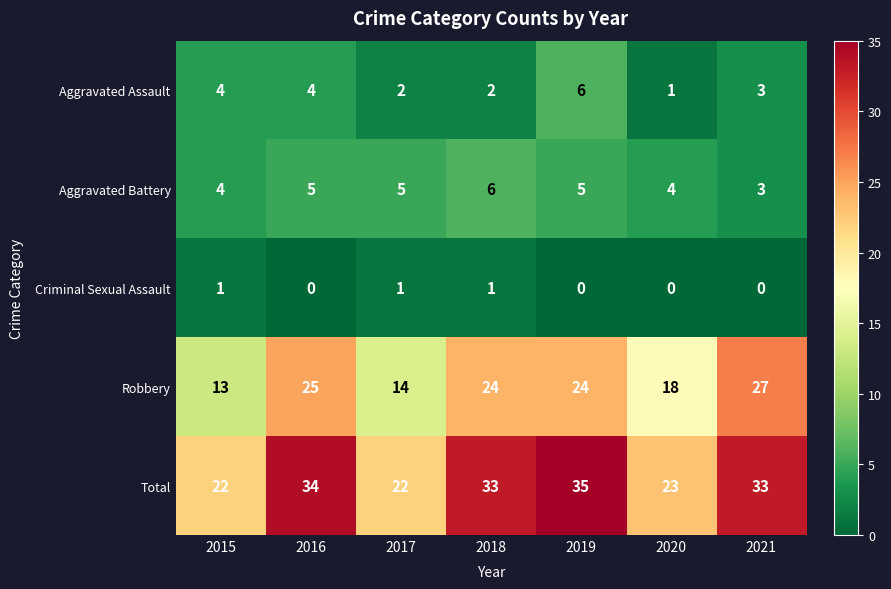

What is the difference between the highest and lowest values at 2019?

35